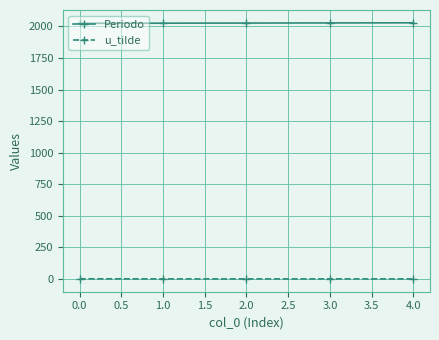

At how many categories does at least one series exceed 1950?

5